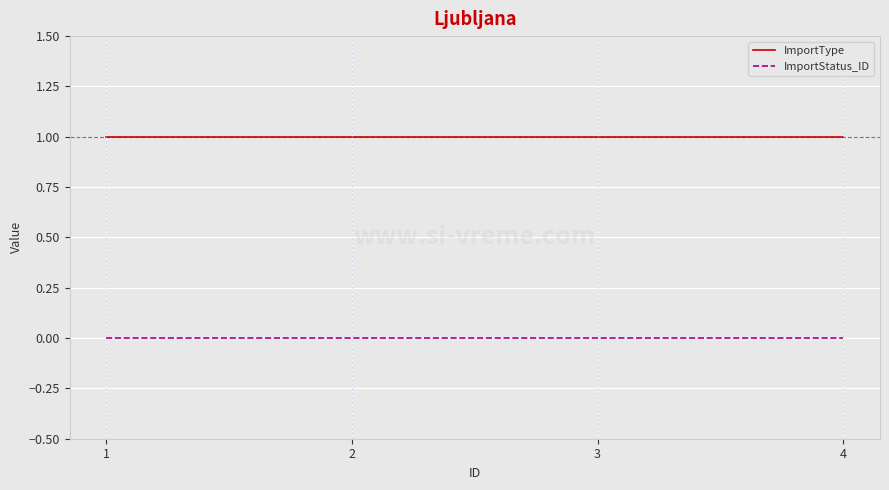

True or false: ImportType has a value of 0 at 4.

False